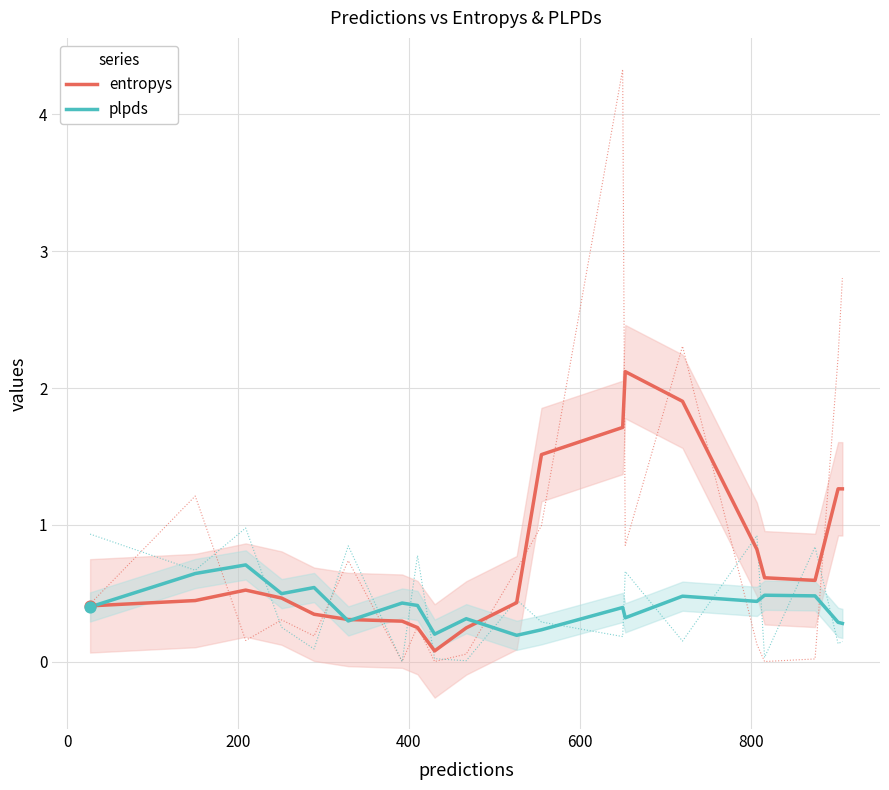

Is the value of plpds at −200 greater than the value of entropys at 13?

No